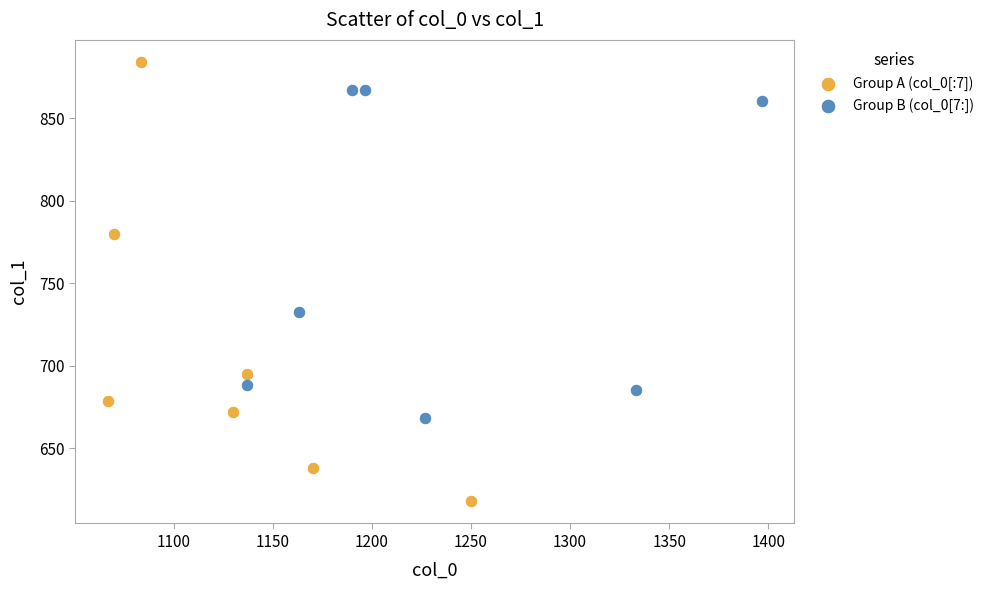

Which series has the largest Y range (max minus min)?

Group A (col_0[:7])